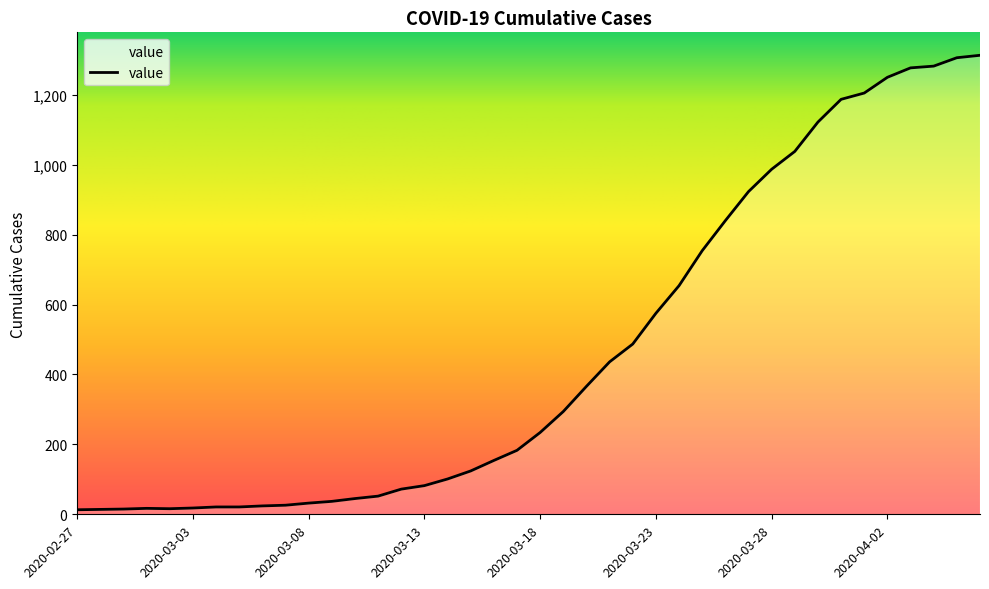

What is the greatest value displayed?

1313